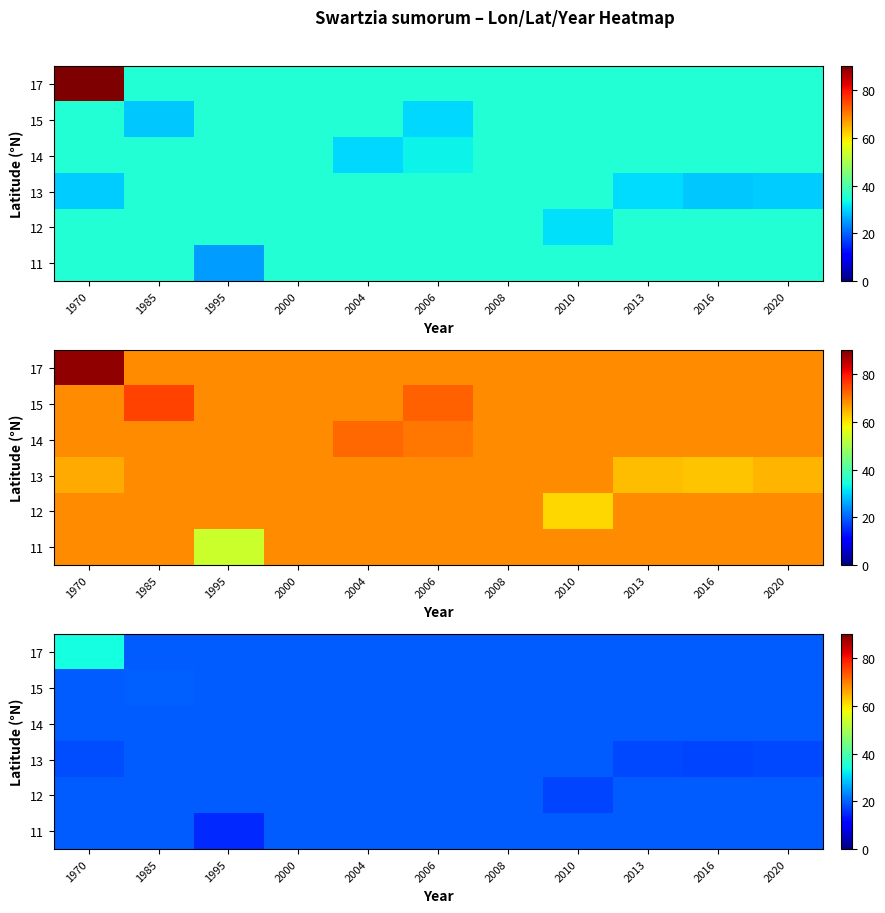

Is it true that 17 equals 30.1 at 2016?

False